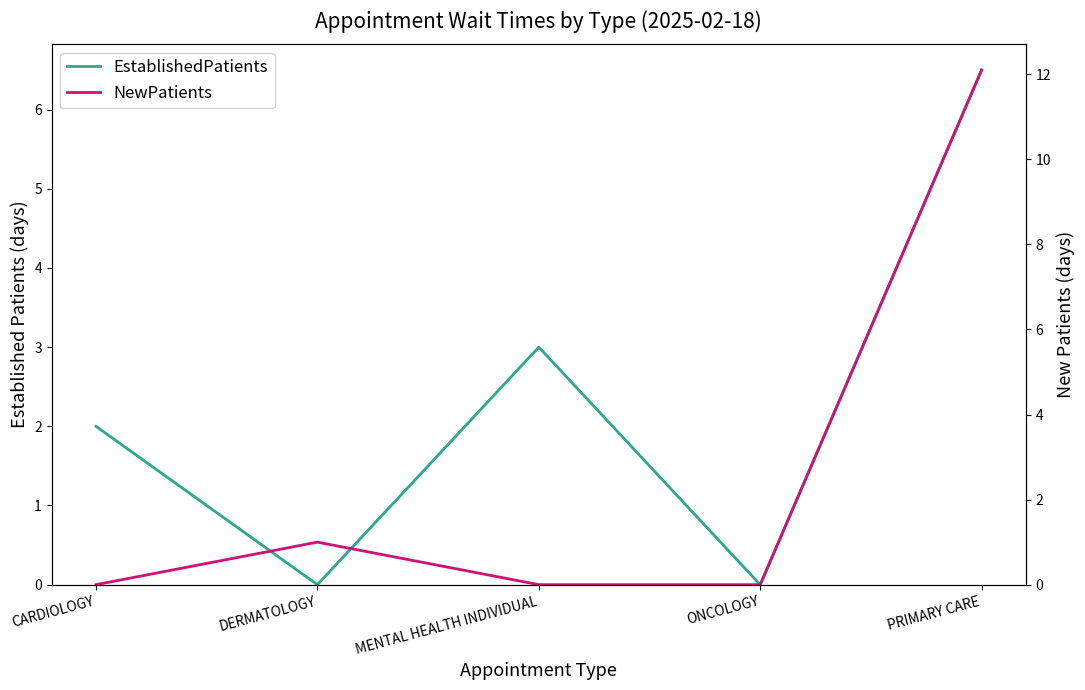

What position from the right is ONCOLOGY?

2